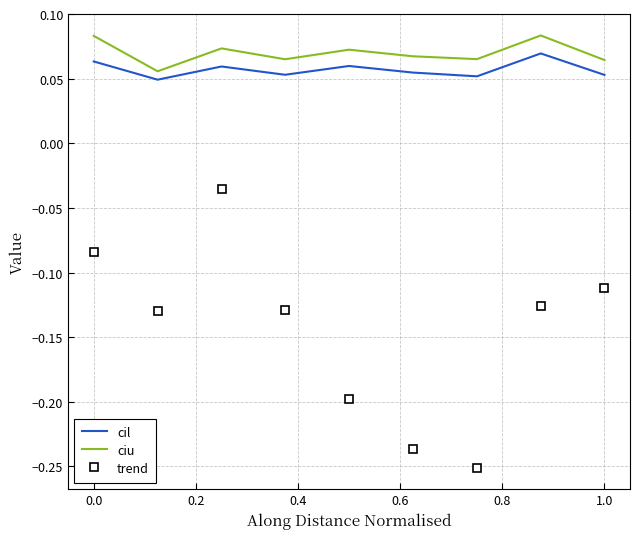

True or false: trend and ciu cross at least once.

False